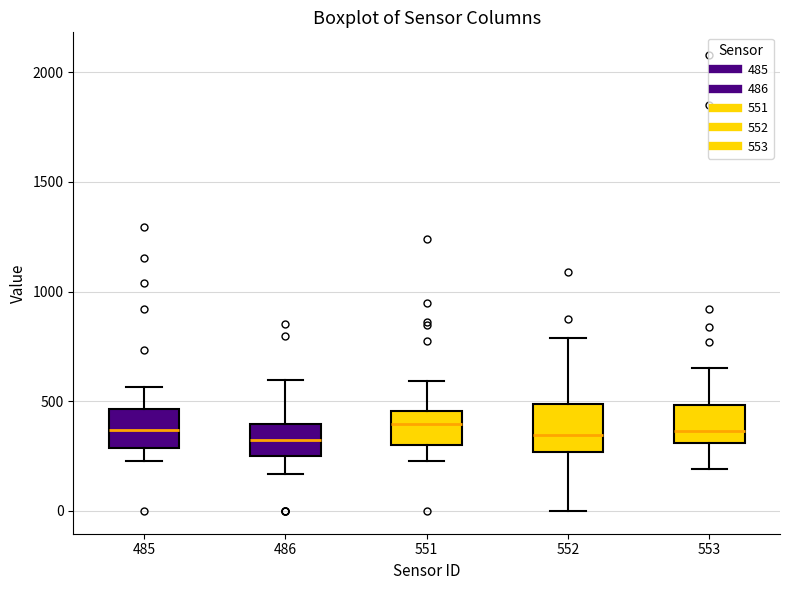

Reading left to right, transcribe this box plot: for each box, give where its median line is, the range the box spans, and where its two whiskers end, as read against the y-axis. The values are not printed on the chart, so give them approximately, as read against the axis.

485: median 350, box 300 to 450, whiskers 250 to 550
486: median 300, box 250 to 400, whiskers 150 to 600
551: median 400, box 300 to 450, whiskers 250 to 600
552: median 350, box 250 to 500, whiskers 0 to 800
553: median 350, box 300 to 500, whiskers 200 to 650